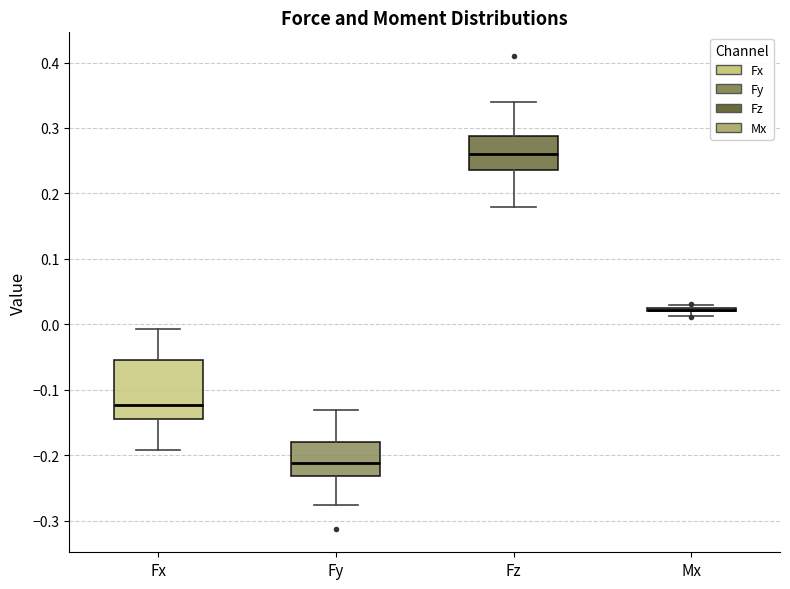

Reading left to right, transcribe this box plot: for each box, give where its median line is, the range the box spans, and where its two whiskers end, as read against the y-axis. The values are not printed on the chart, so give them approximately, as read against the axis.

Fx: median -0.12, box -0.14 to -0.05, whiskers -0.19 to -0.01
Fy: median -0.21, box -0.23 to -0.18, whiskers -0.28 to -0.13
Fz: median 0.26, box 0.24 to 0.29, whiskers 0.18 to 0.34
Mx: box collapsed to a line at 0.02, whiskers 0.01 to 0.03